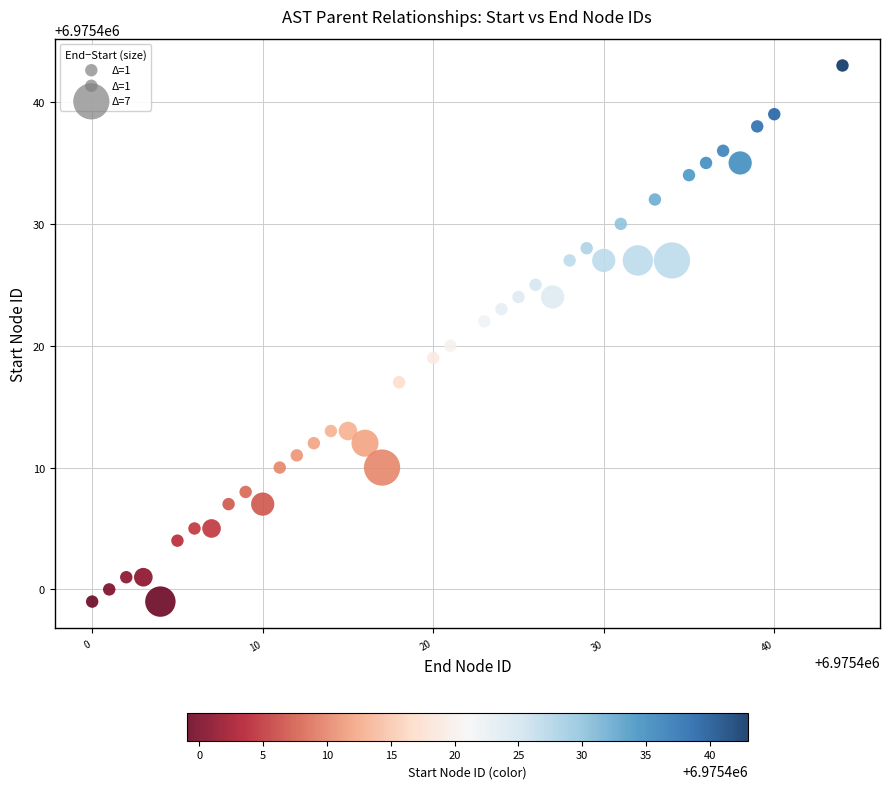

What is the range of X values (max minus min)?

44